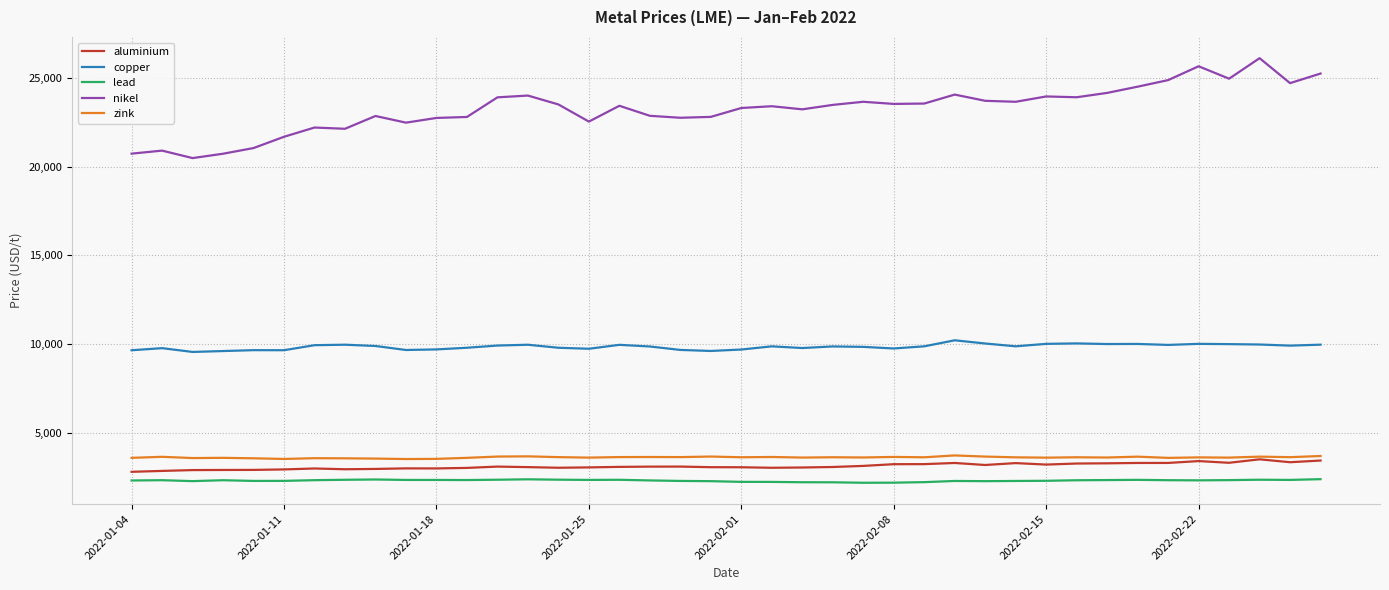

True or false: nikel and aluminium cross at least once.

False